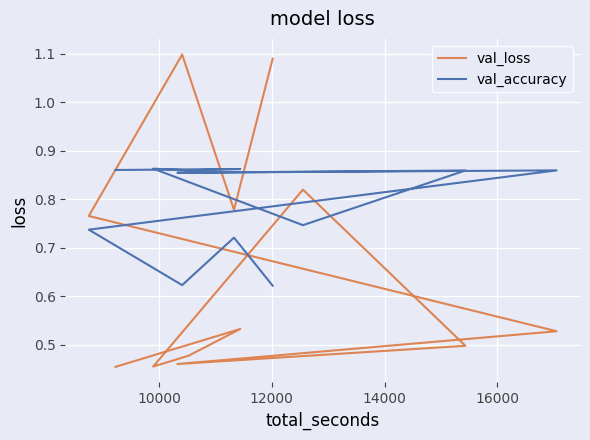

Reading left to right, extract all data points from this chart.

val_loss: 0.5	0.5	0.5	0.5	0.8	0.5	0.5	0.5	0.8	1.1	0.8	1.1
val_accuracy: 0.9	0.9	0.9	0.9	0.7	0.9	0.9	0.9	0.7	0.6	0.7	0.6